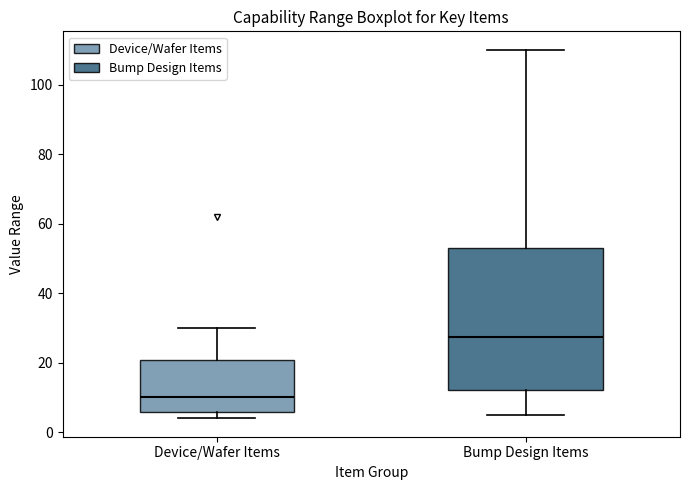

Comparing the boxes themselves (not the whiskers), which one is the tallest?

Bump Design Items